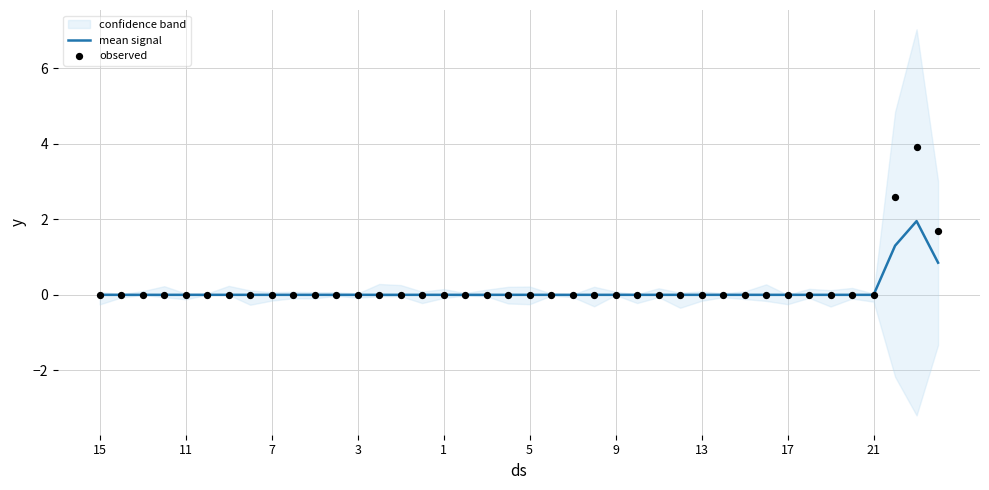

At how many categories does at least one series exceed 1?

3